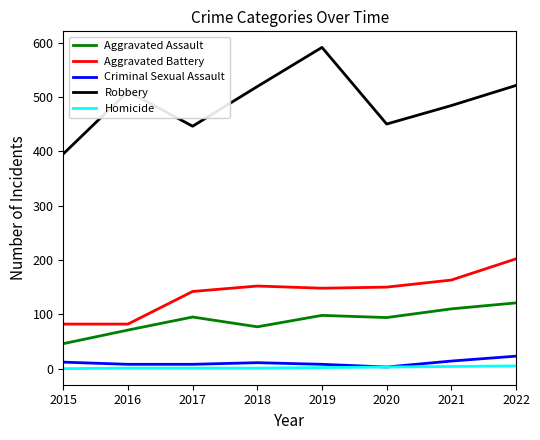

What is the total value across all series at 2016?

672